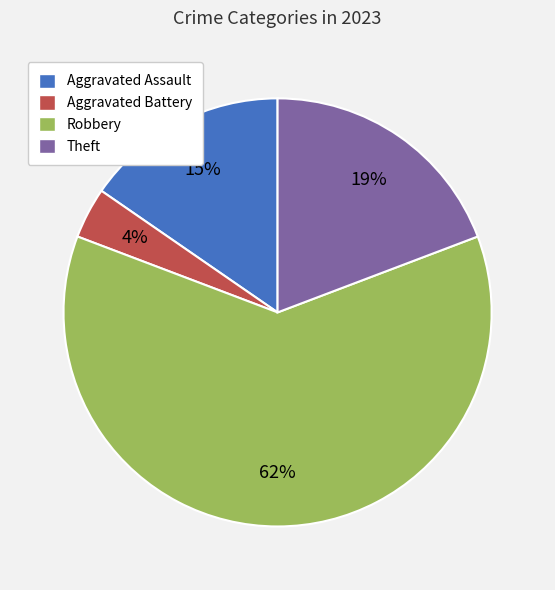

To the nearest percent, what is the difference between the largest and smallest slice percentages?

58%